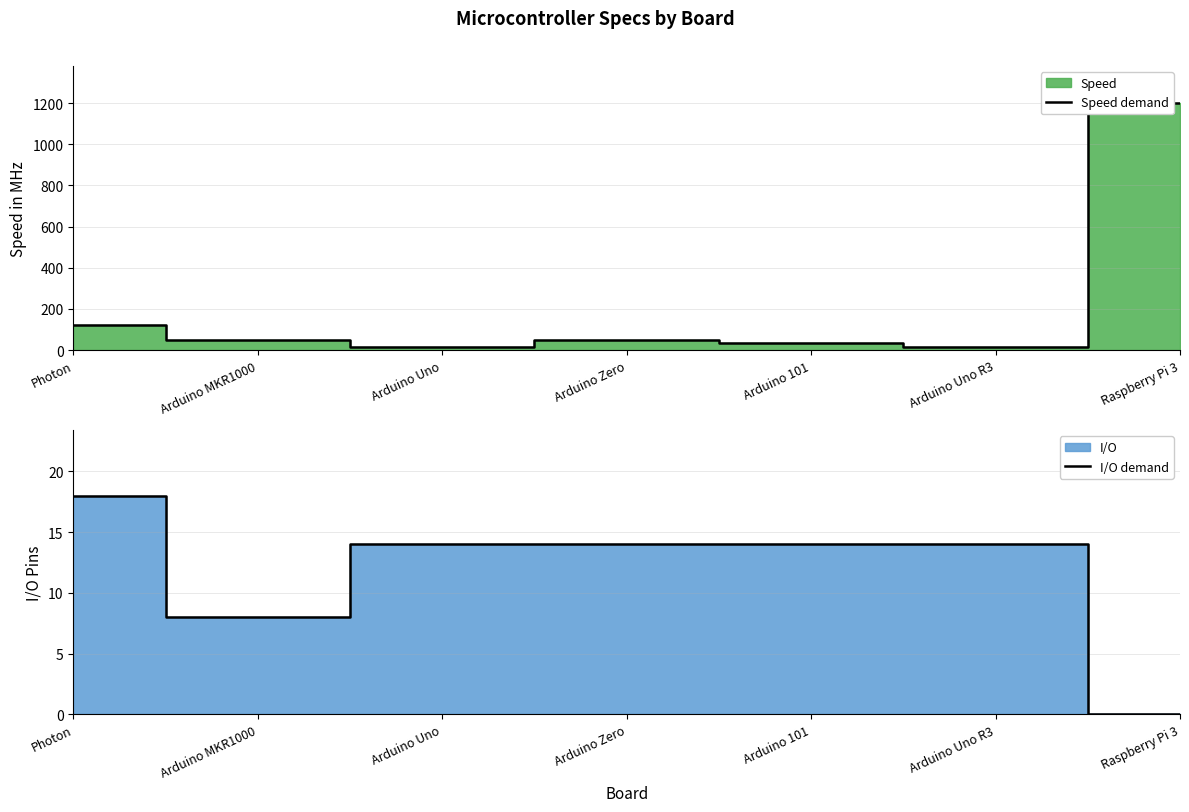

Does the chart have visible grid lines?

Yes